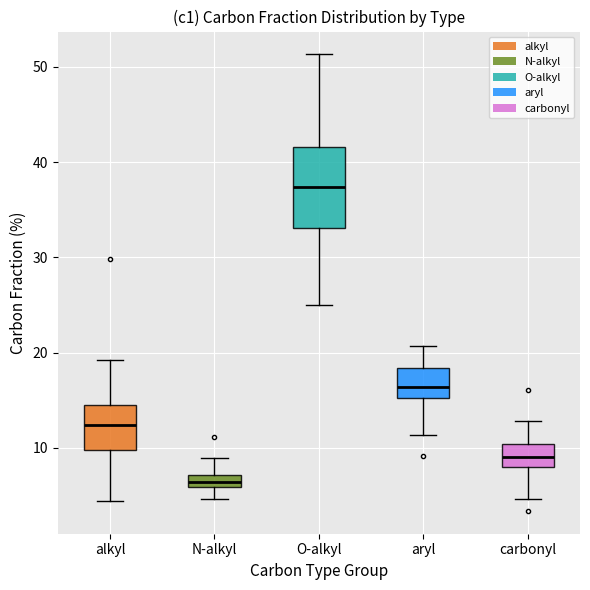

Where does the upper whisker of the box for aryl end on the y-axis? The values are not printed on the chart, so give them approximately, as read against the axis.

21